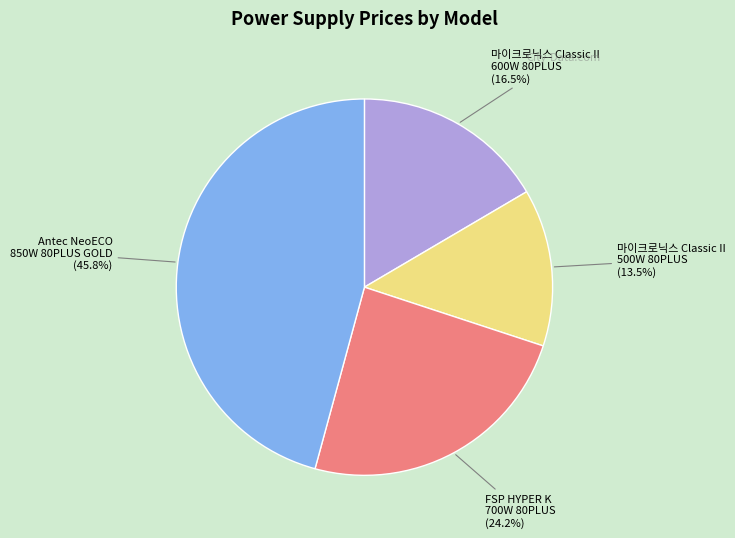

What is the total percentage of FSP HYPER K 700W 80PLUS and 마이크로닉스 Classic II 600W 80PLUS?

40.7%